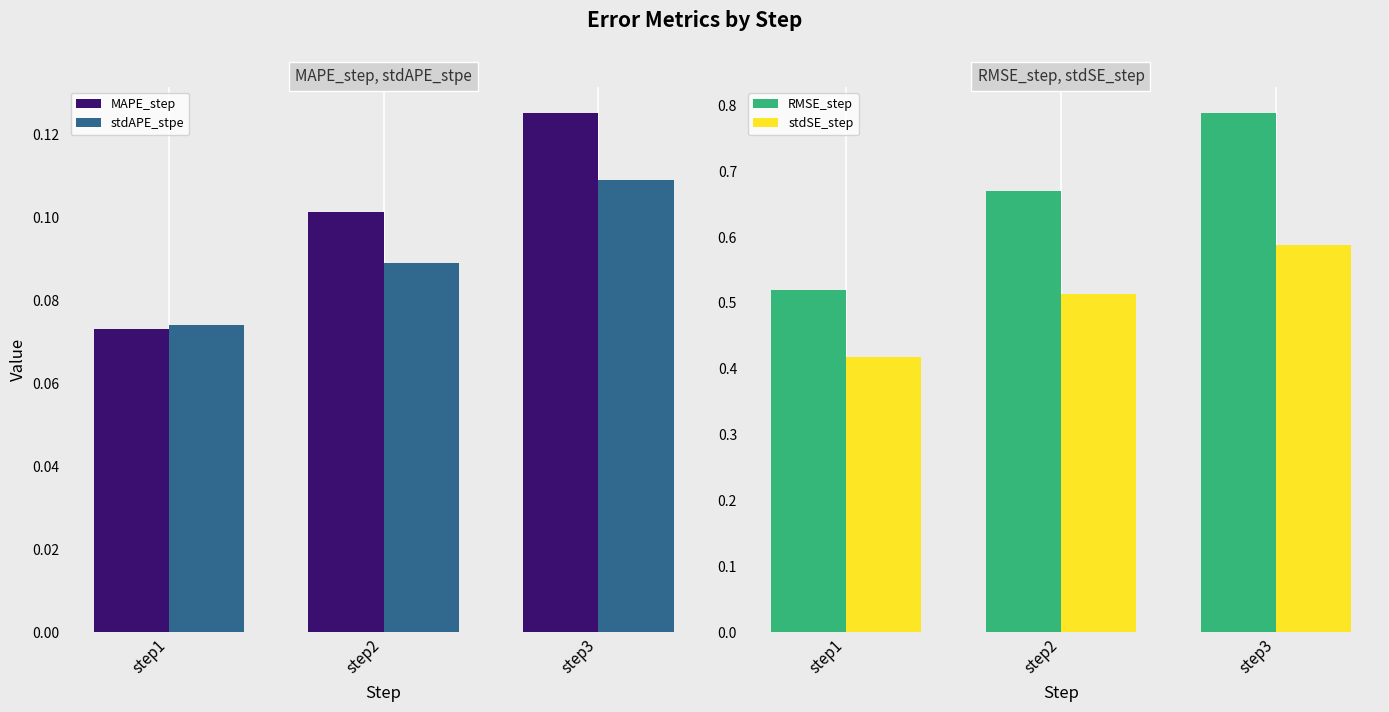

What is the difference between the highest and lowest values at step2?

0.6